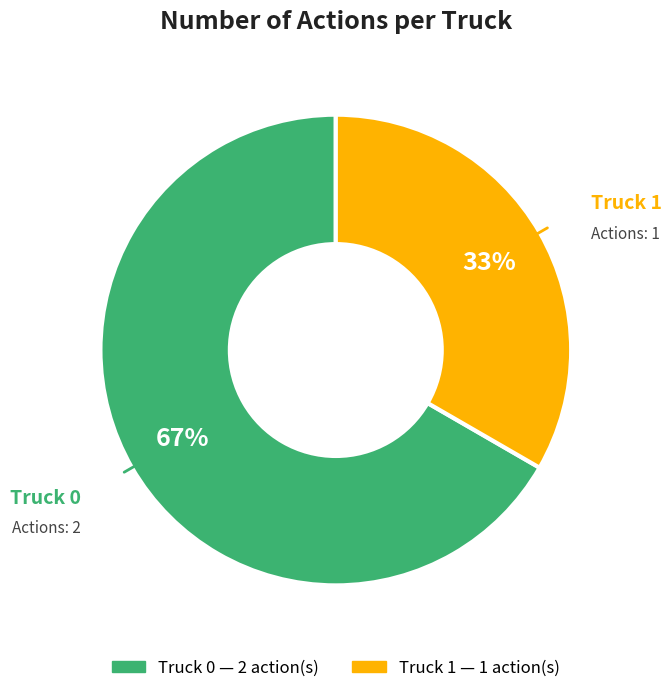

Which category accounts for the majority?

Truck 0